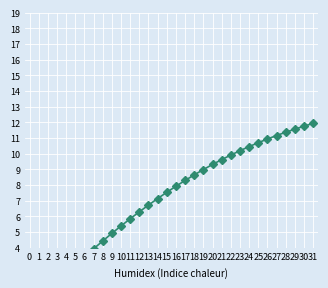

Approximately how many times larger is the value at 5 compared to 21?

0.3